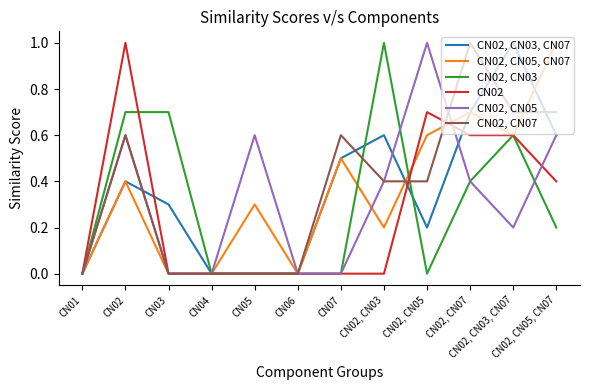

After their last crossing, which series has the higher values: CN02, CN07 or CN02, CN03, CN07?

CN02, CN07